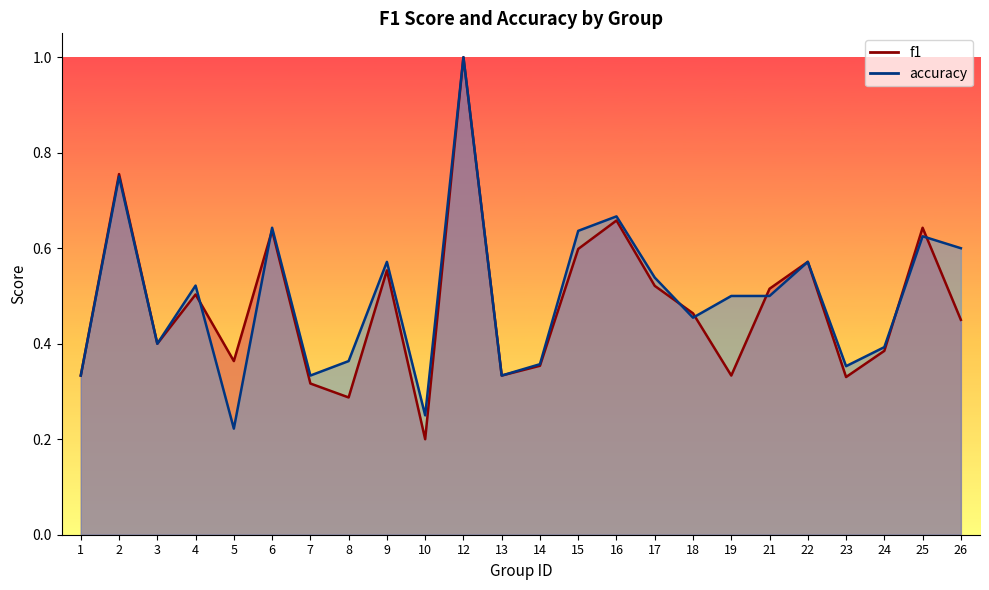

True or false: accuracy and f1 intersect in this chart.

True